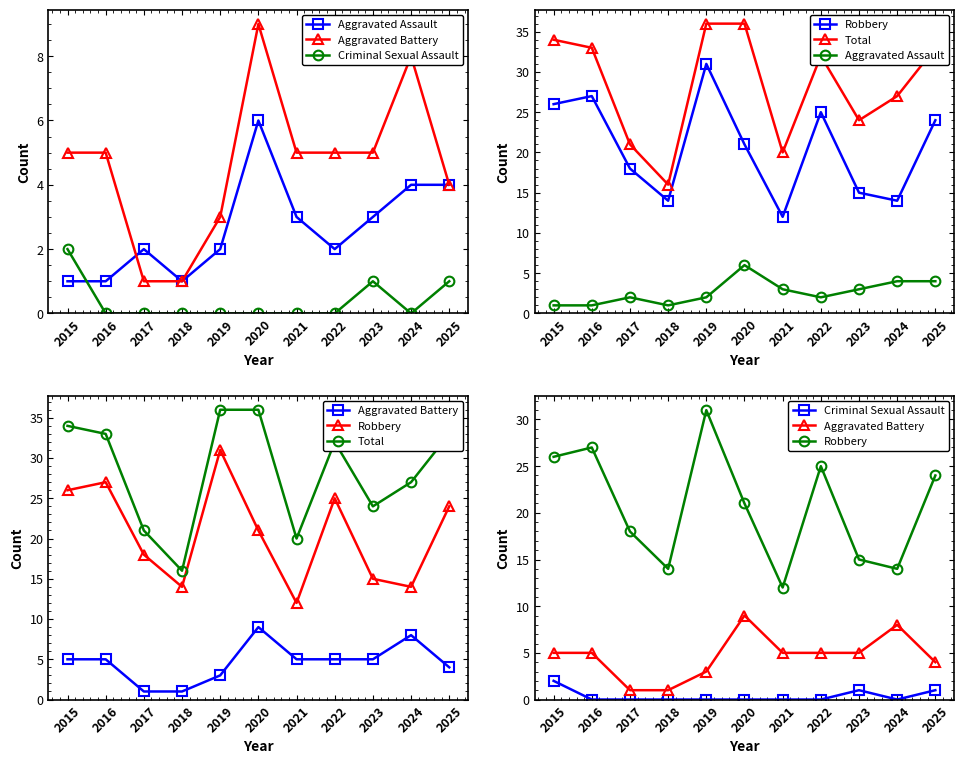

Which label corresponds to the smallest value in the chart?

2016